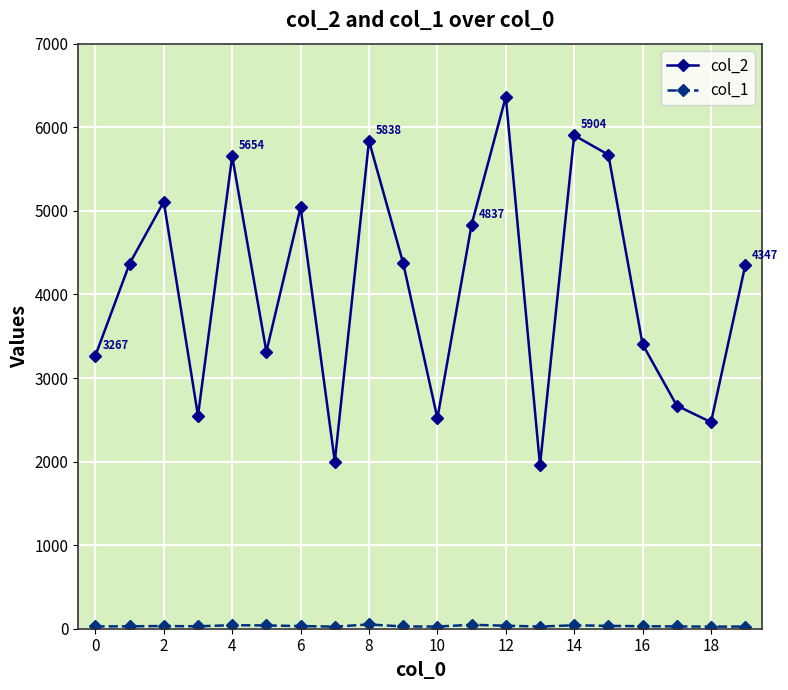

Which series has the largest total across all categories?

col_2